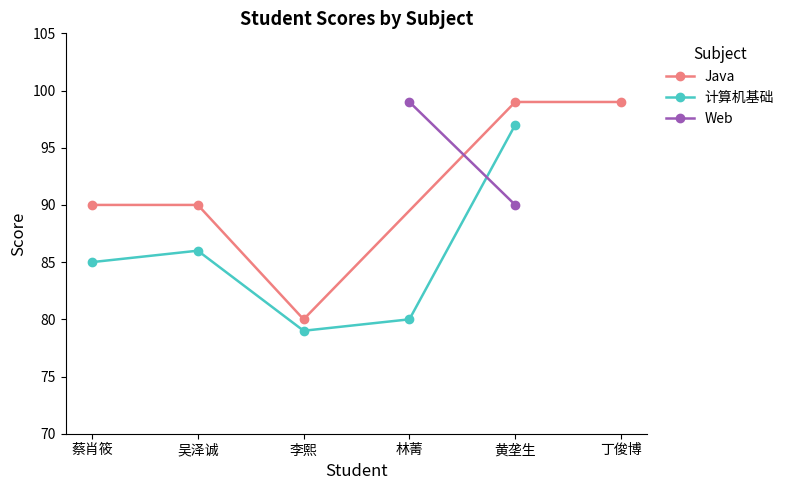

True or false: 计算机基础 and Java cross at least once.

False